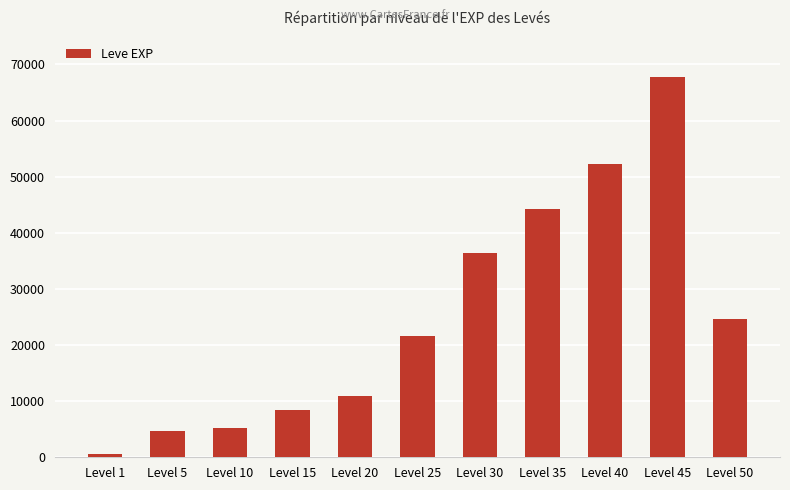

True or false: the data shows 14675 at Level 35.

False